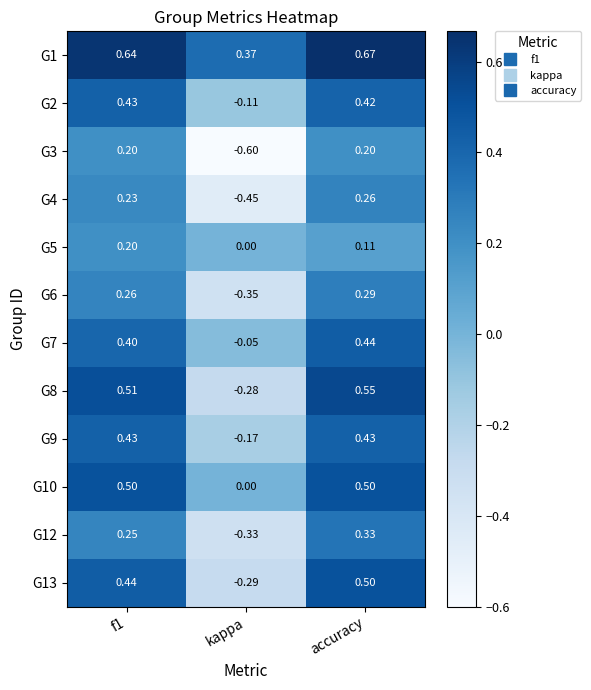

At which category is the sum across all series the highest?

accuracy